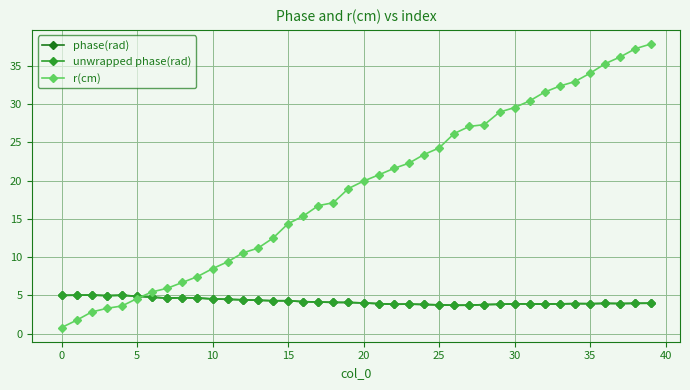

Is this an area chart (filled region under the line)?

No